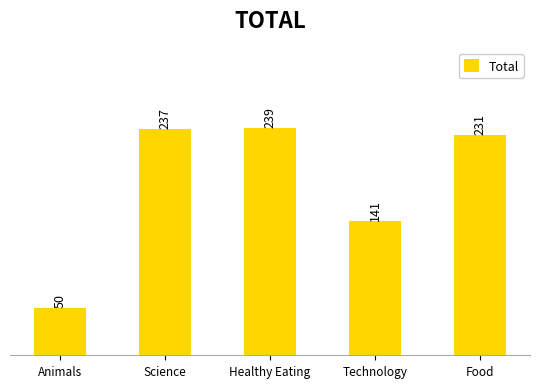

The chart shows a value of 85 at Animals. True or false?

False